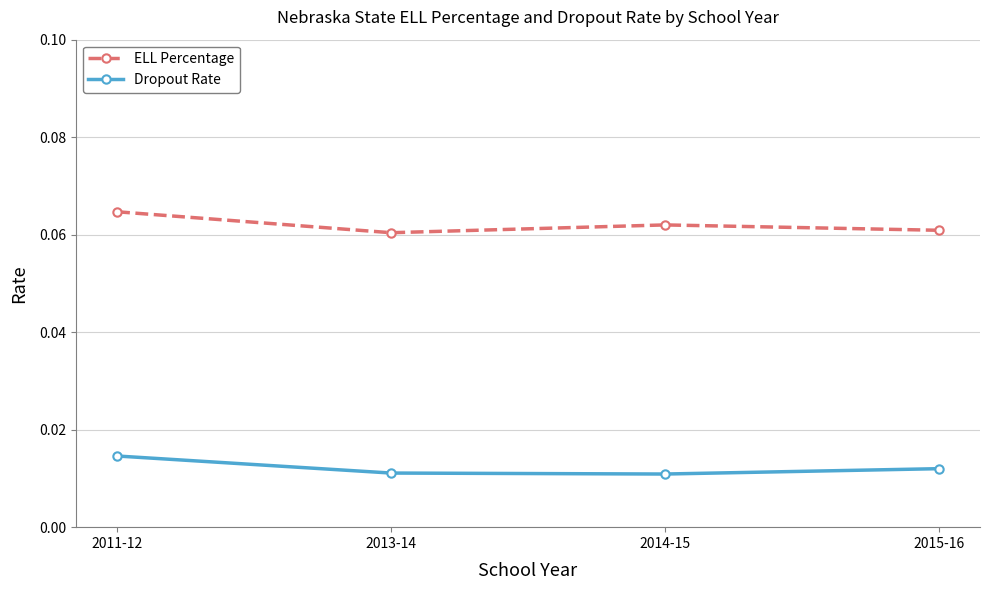

How many Dropout Rate values are between 0 and 1?

4